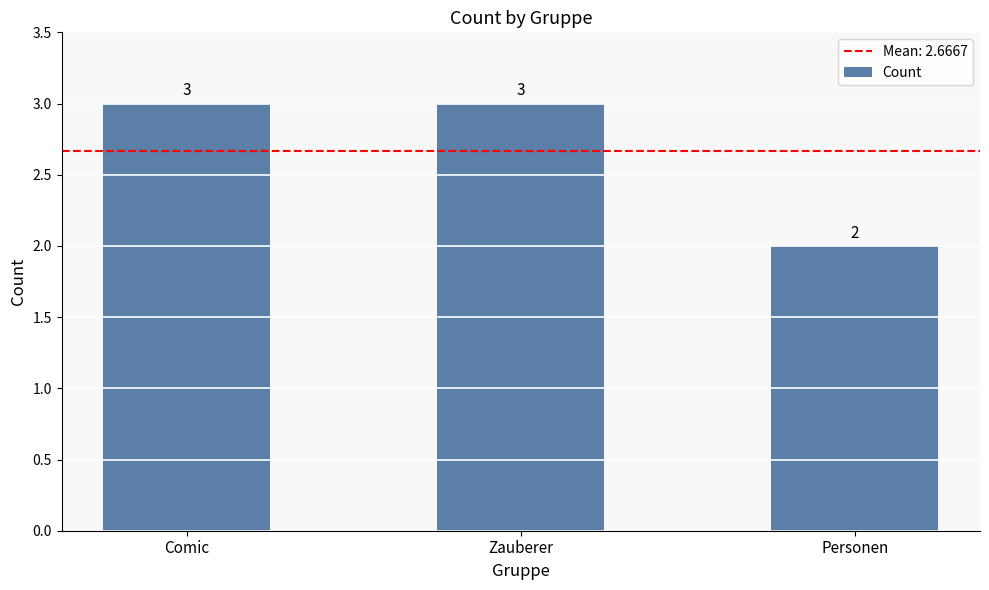

What is the label of the 1st bar from the right?

Personen